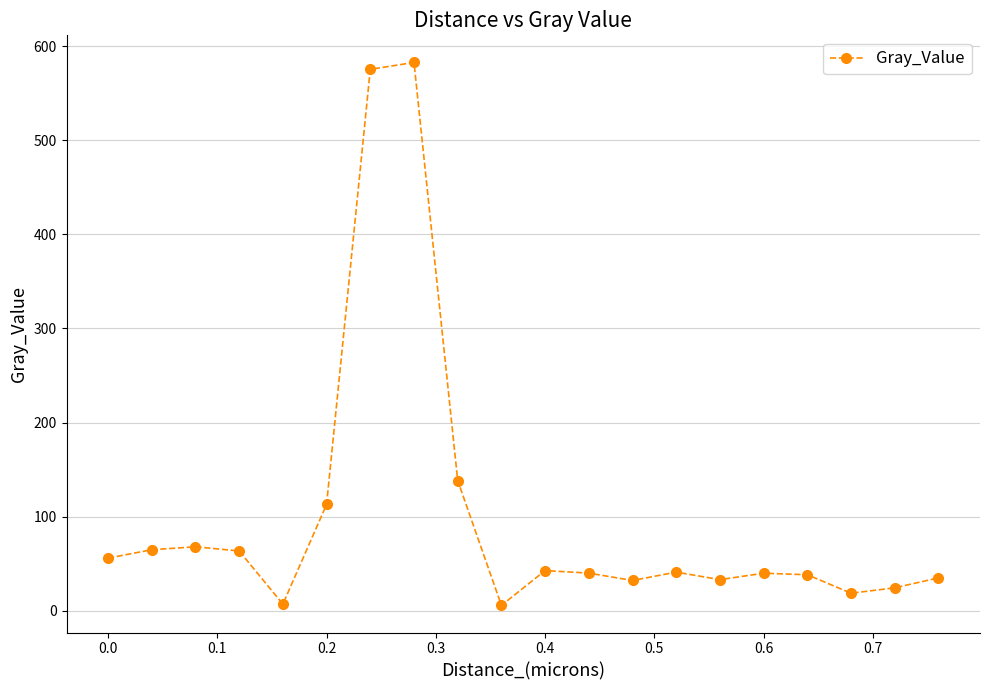

What is the difference between the maximum and minimum values?

577.1